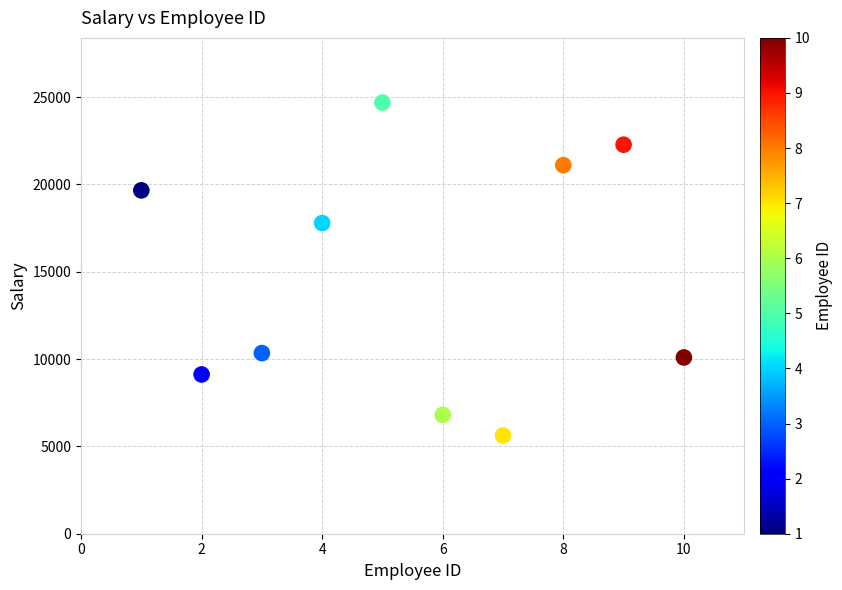

What is the average X value?

6